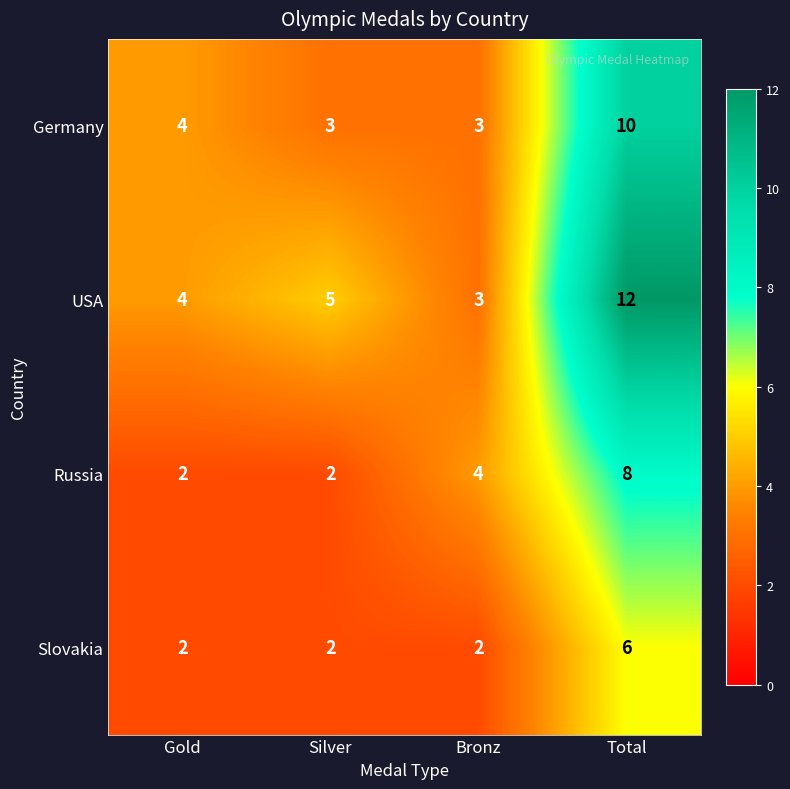

Count the Germany values in the range 3 to 10.

4